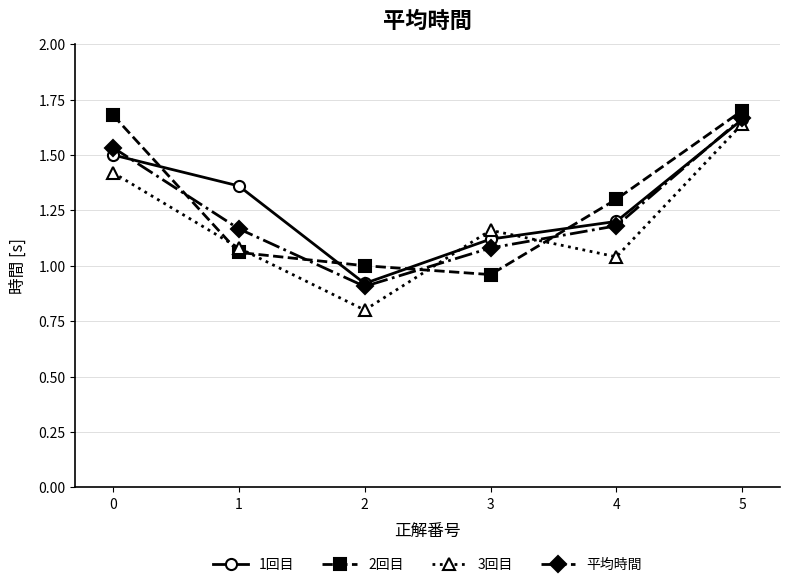

What is the difference between the maximum and minimum values in the 1回目 series?

0.7